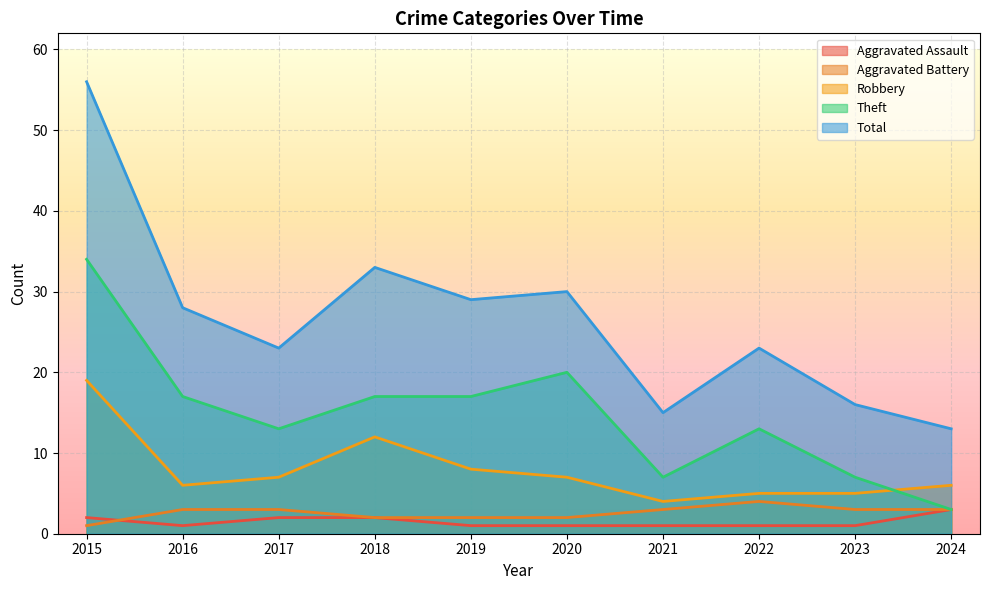

What is the sum of the Total values at 2018 and 2023?

49